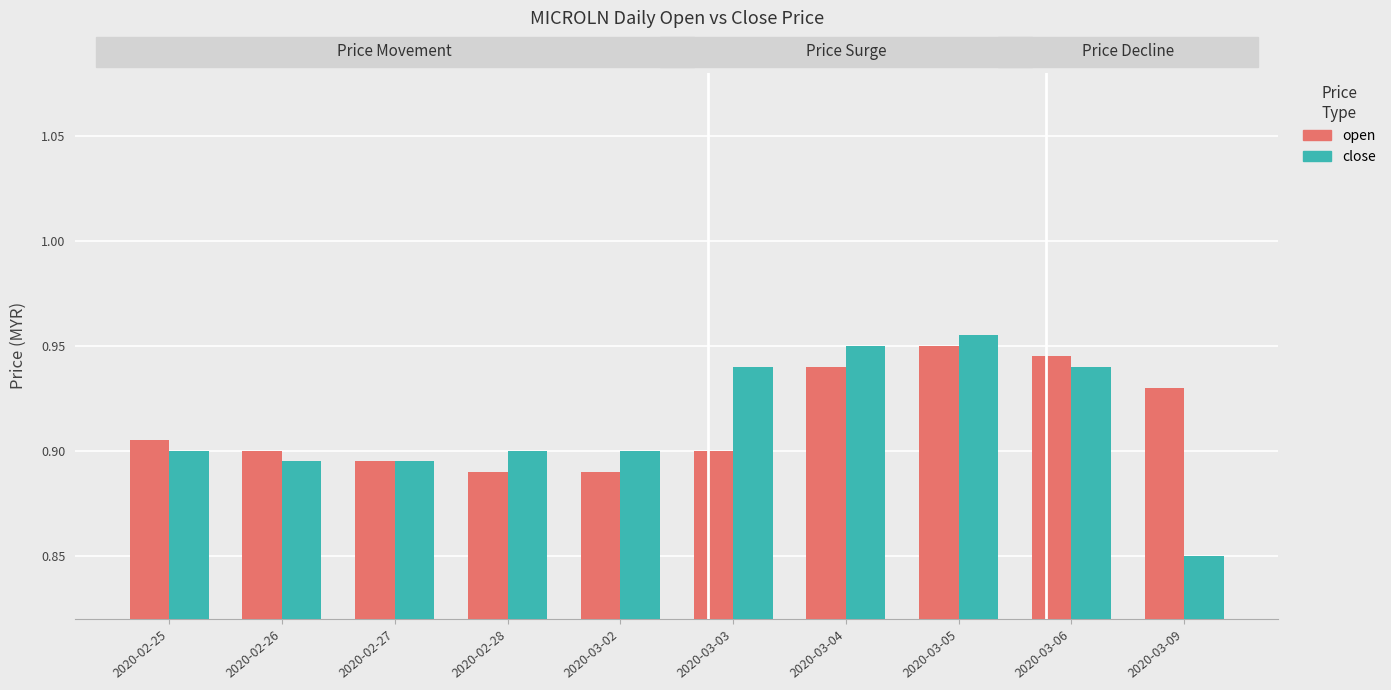

Count the close values in the range 0 to 1.

10